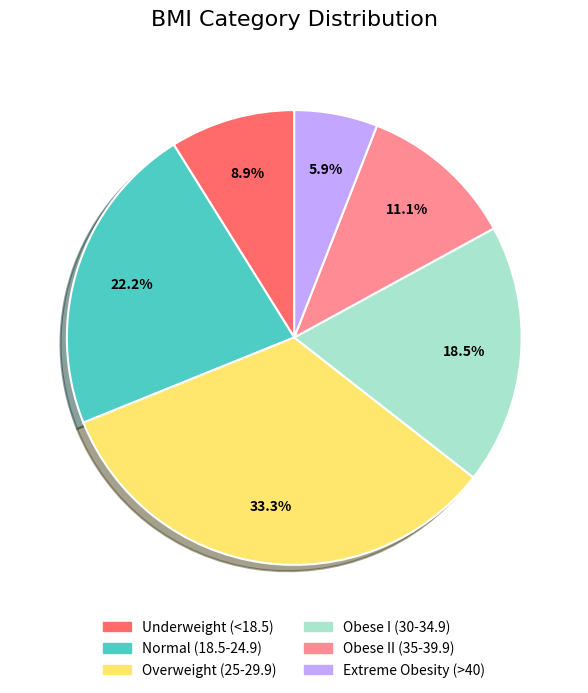

Is the sum of Extreme Obesity (>40) and Obese I (30-34.9) greater than half?

No